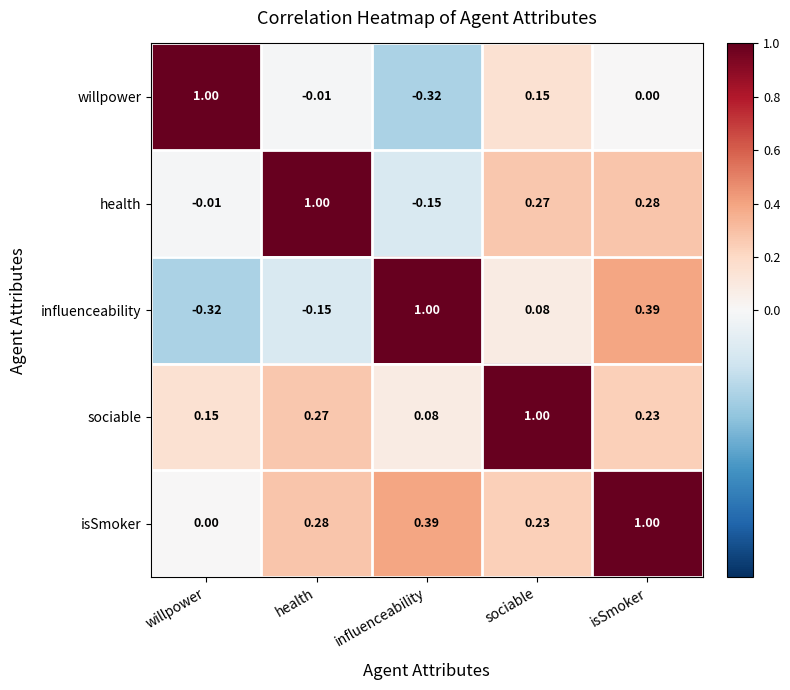

Which series has the largest total across all categories?

isSmoker